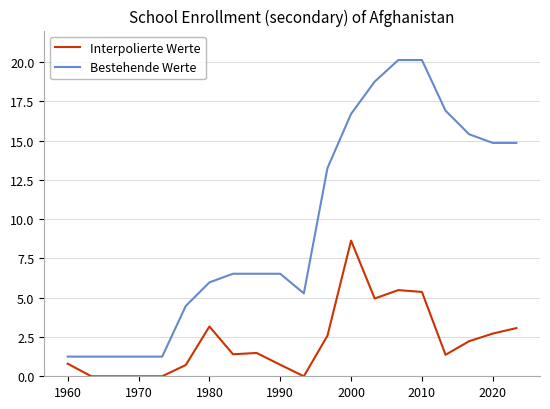

How many categories are shown in the chart?

20